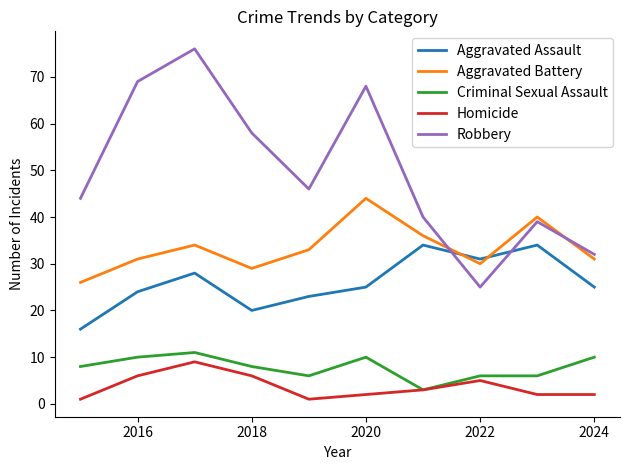

Which series has the largest range (max minus min)?

Robbery